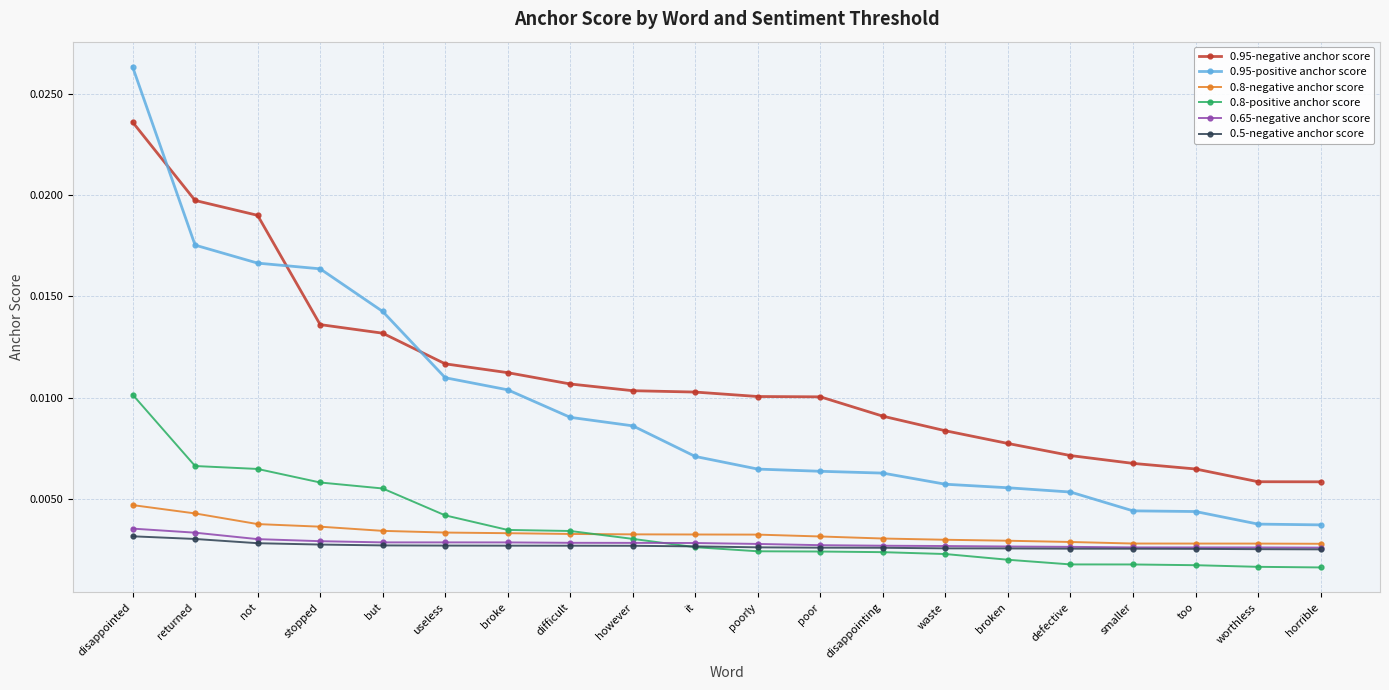

True or false: 0.5-negative anchor score and 0.95-negative anchor score cross at least once.

False